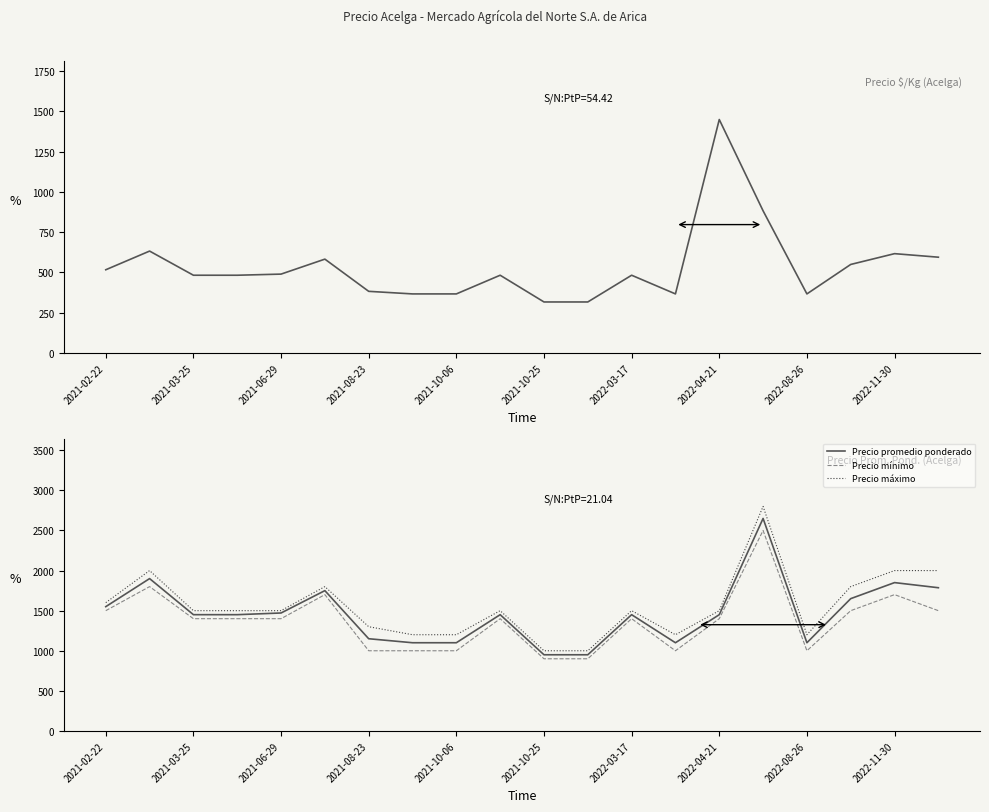

List the series in order of their peak value, lowest first.

Precio $/Kg, Precio mínimo, Precio promedio ponderado, Precio máximo